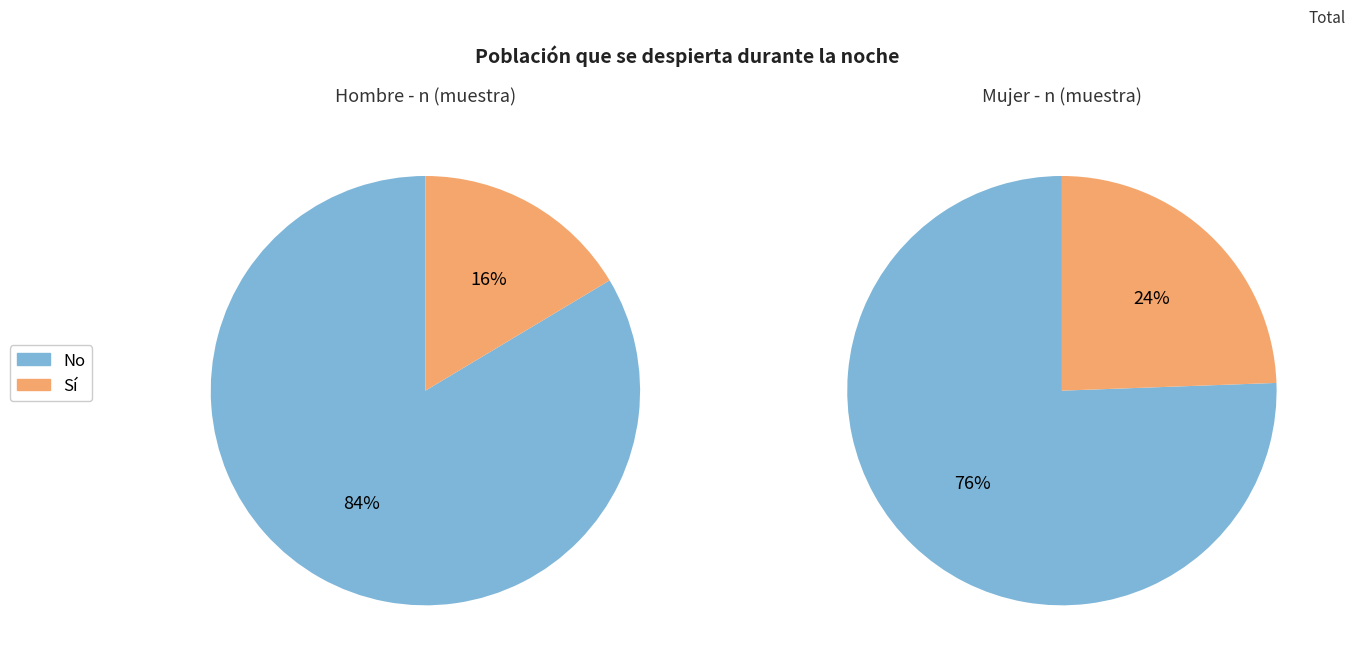

How many segments does this pie chart have?

4